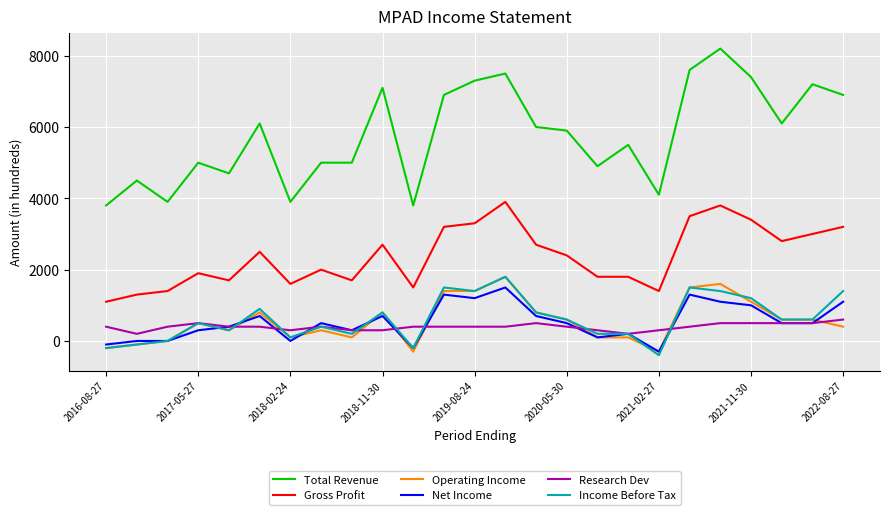

What is the difference between the second highest and second lowest values in the Operating Income series?

1900